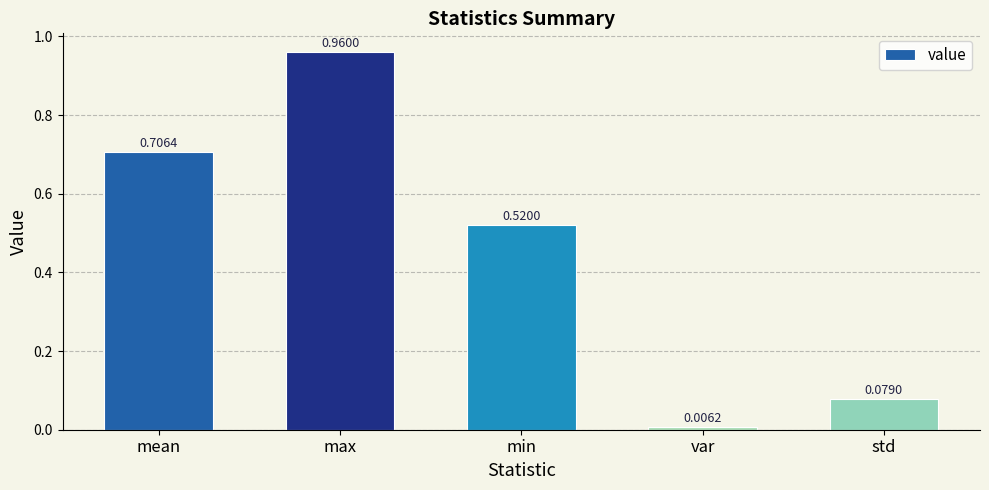

At which category does the chart reach its minimum across all series?

var